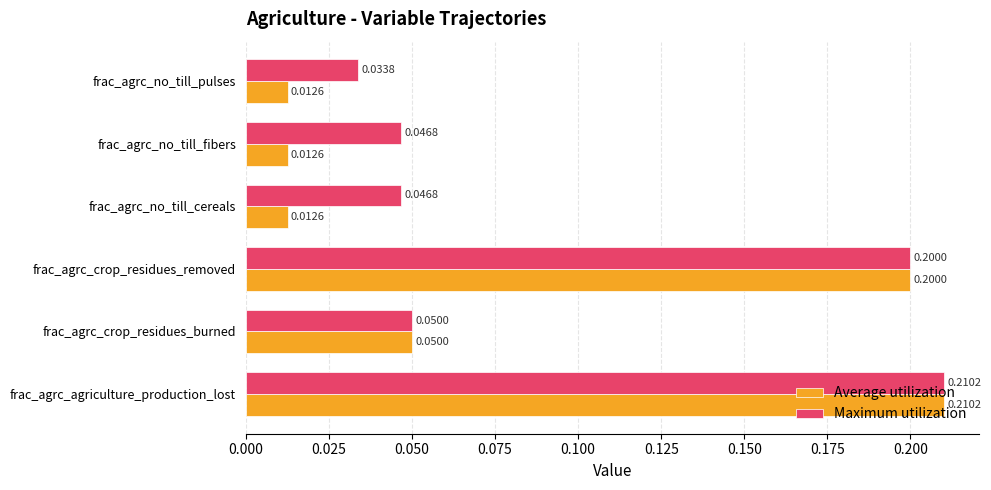

Between frac_agrc_crop_residues_removed and frac_agrc_no_till_fibers, which series saw the biggest shift?

Average utilization